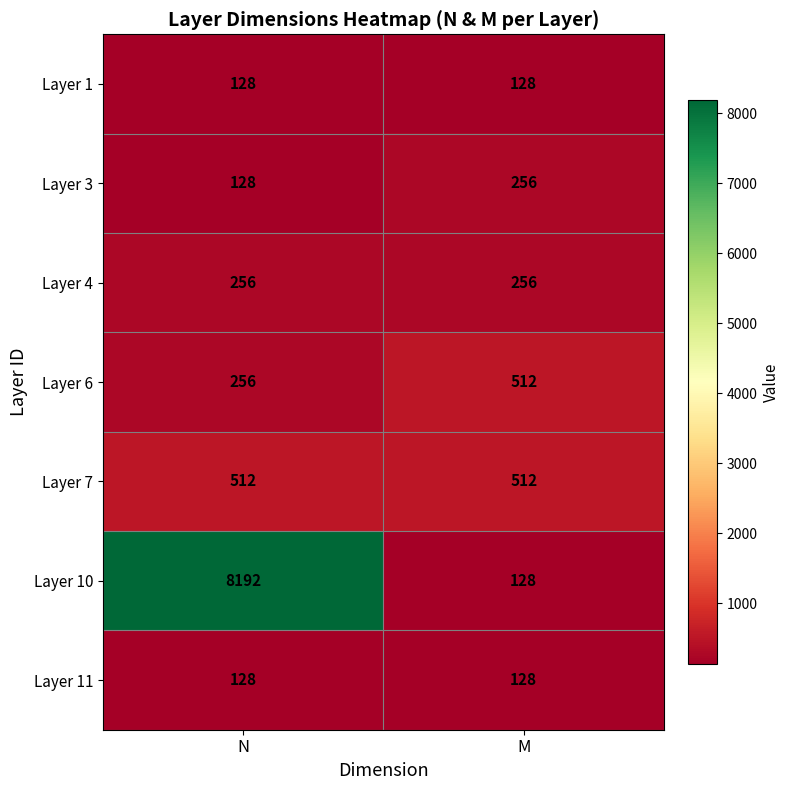

Reading left to right, what are all the values shown in this chart?

Layer 1: N=128	M=128
Layer 3: N=128	M=256
Layer 4: N=256	M=256
Layer 6: N=256	M=512
Layer 7: N=512	M=512
Layer 10: N=8192	M=128
Layer 11: N=128	M=128